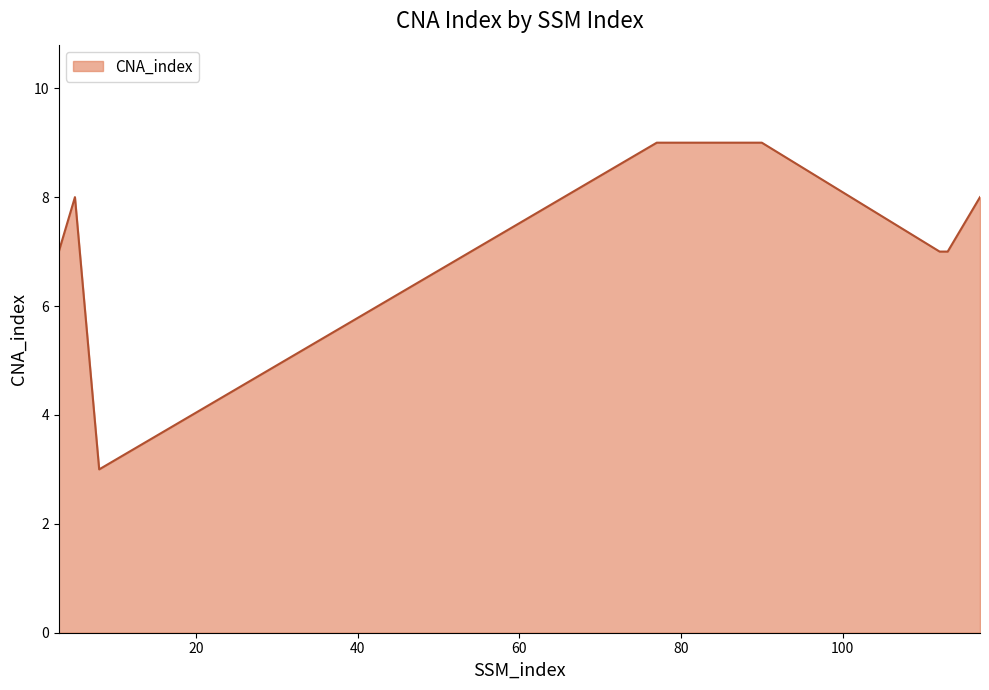

What is the difference between the maximum and minimum values?

6